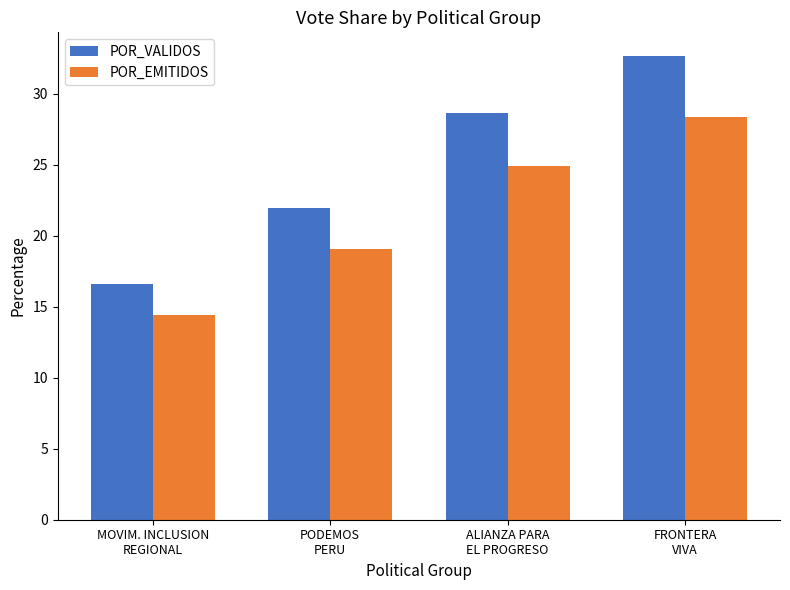

Reading left to right, extract all data points from this chart.

POR_VALIDOS: MOVIM. INCLUSION
REGIONAL=16.6	PODEMOS
PERU=22.0	ALIANZA PARA
EL PROGRESO=28.7	FRONTERA
VIVA=32.7
POR_EMITIDOS: MOVIM. INCLUSION
REGIONAL=14.4	PODEMOS
PERU=19.1	ALIANZA PARA
EL PROGRESO=24.9	FRONTERA
VIVA=28.4